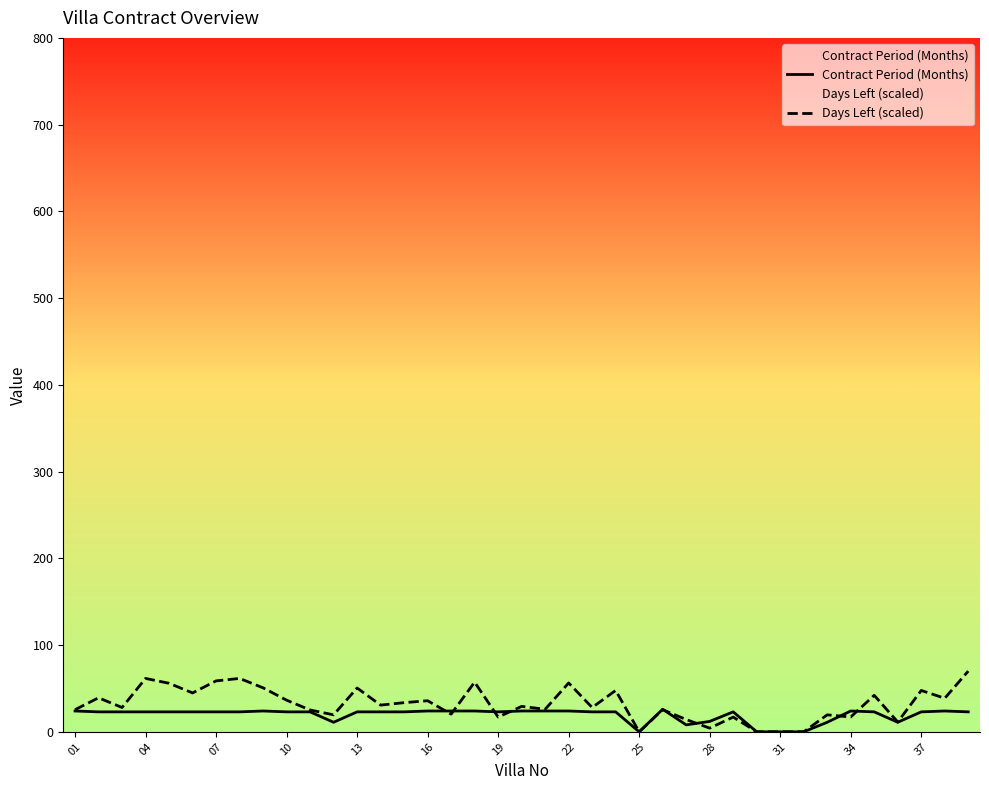

How many values in Days Left (scaled) are above zero?

35